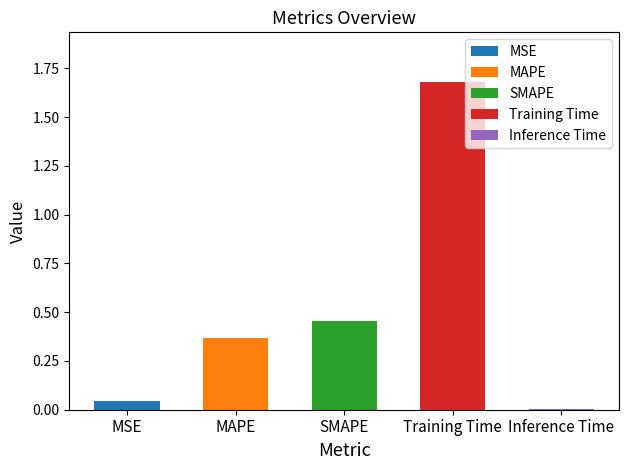

The chart shows a value of 0.0 at Inference Time. True or false?

False